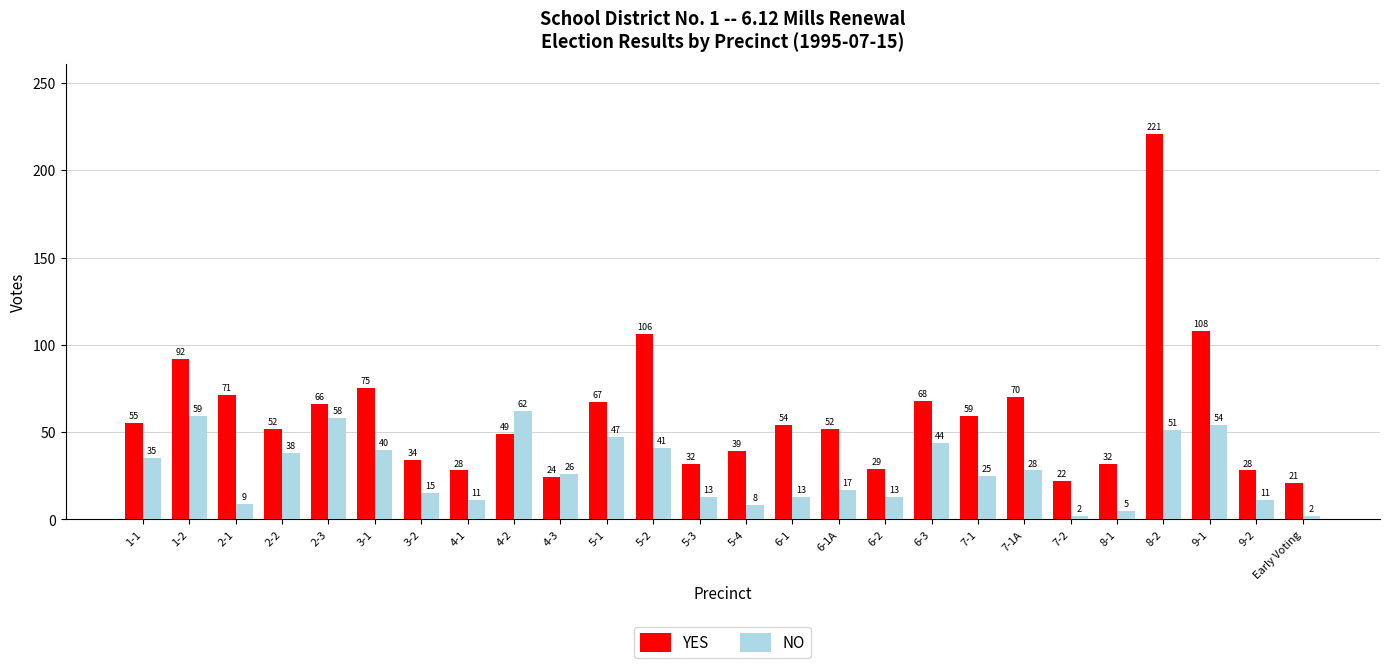

What is the value of the YES bar at the 23rd from the left?

221